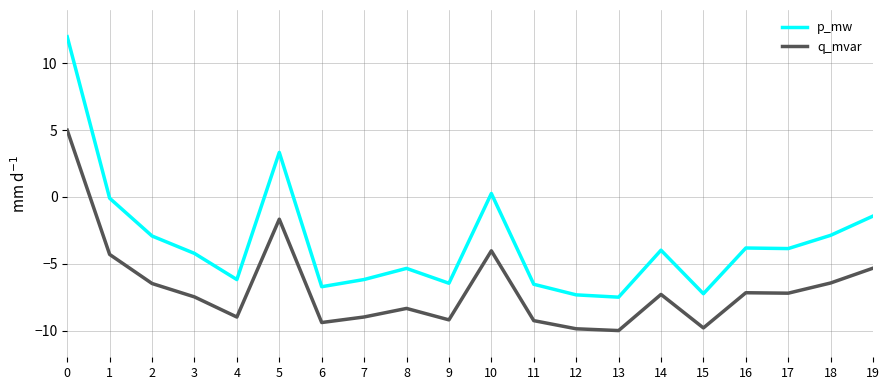

What is the difference between the p_mw values at 7 and 13?

1.3